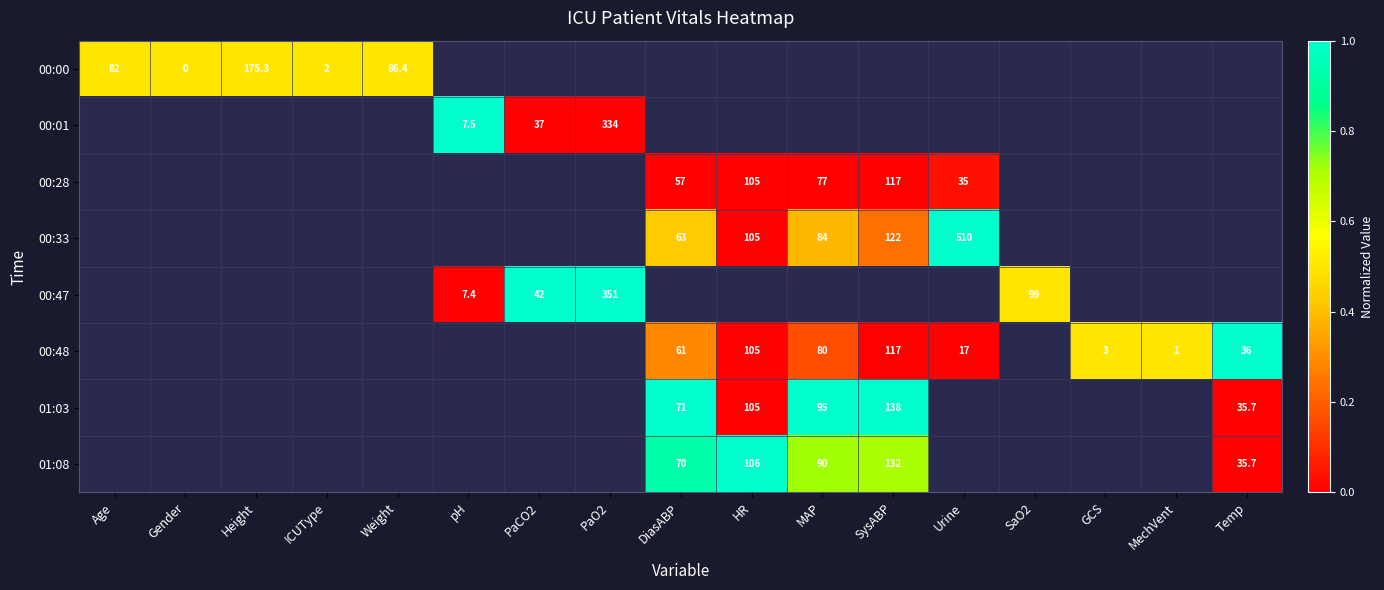

The value of 00:01 at PaO2 is 159.8. True or false?

False